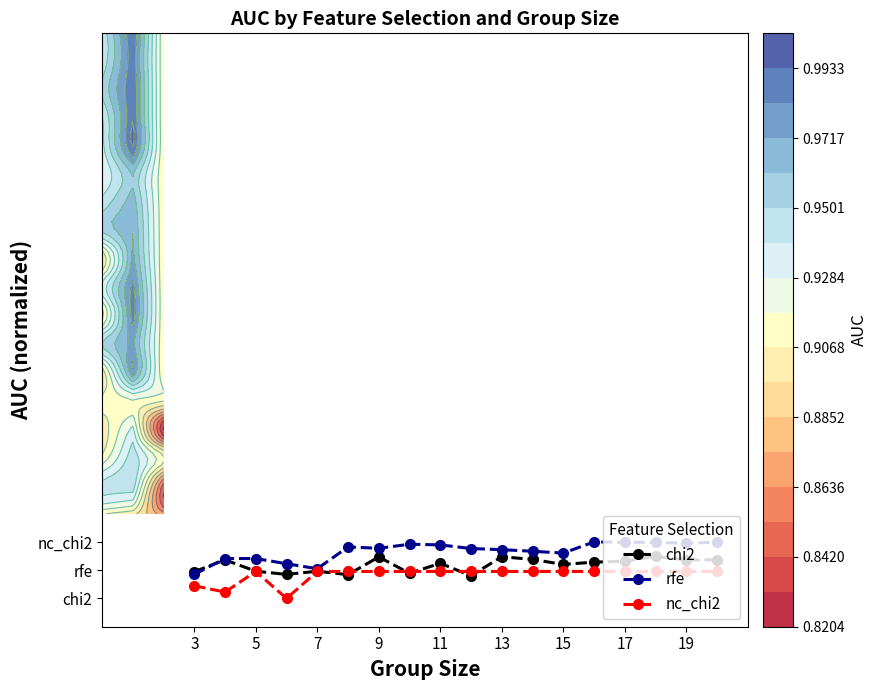

What is the sum of the nc_chi2 values at 13 and 19?

1.9